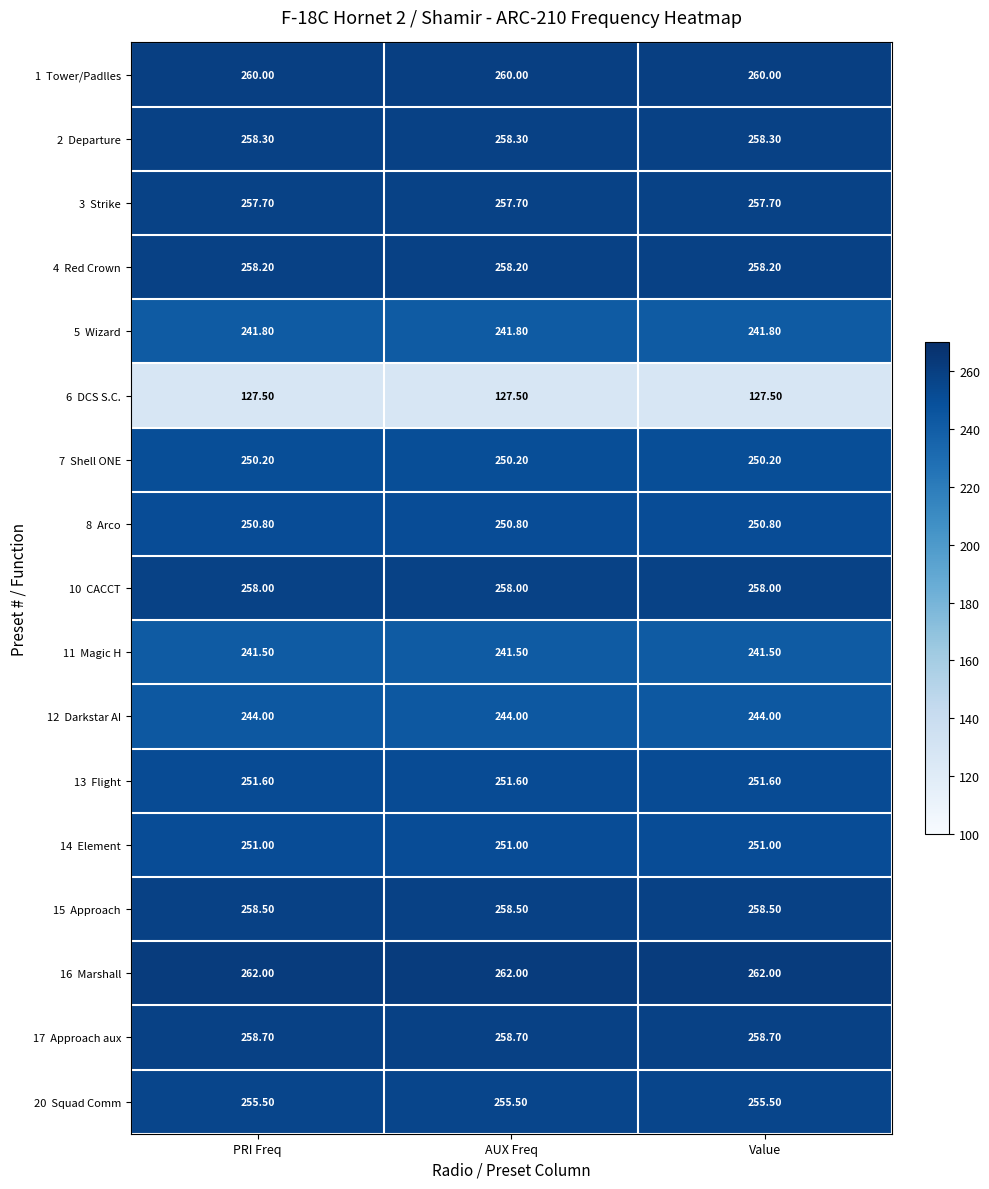

What is the spread (max minus min) of values at PRI Freq?

134.5